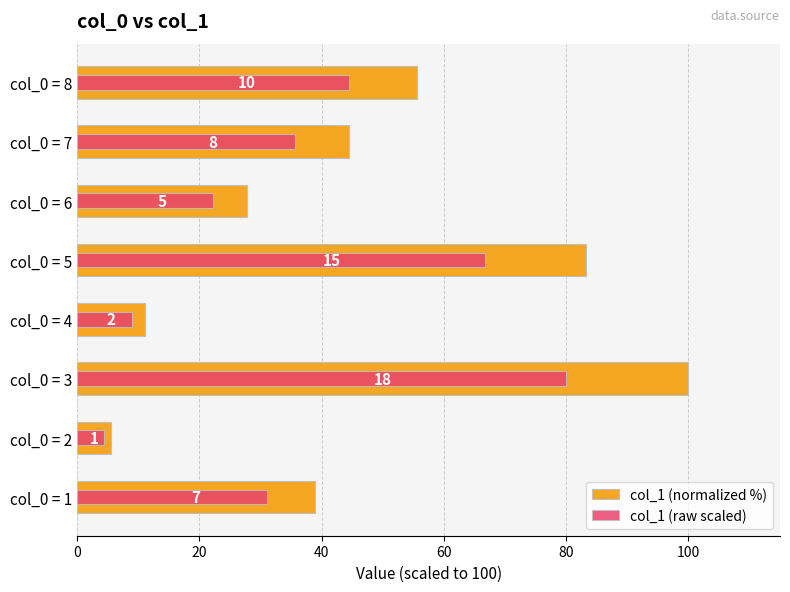

What are all the series names shown in the legend?

col_1 (normalized %), col_1 (raw scaled)